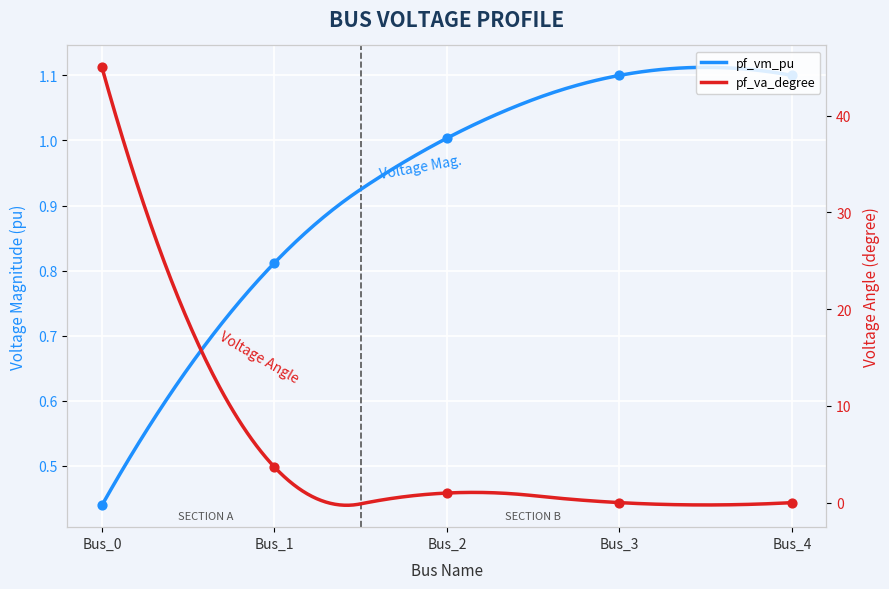

Which series has the largest total across all categories?

pf_va_degree